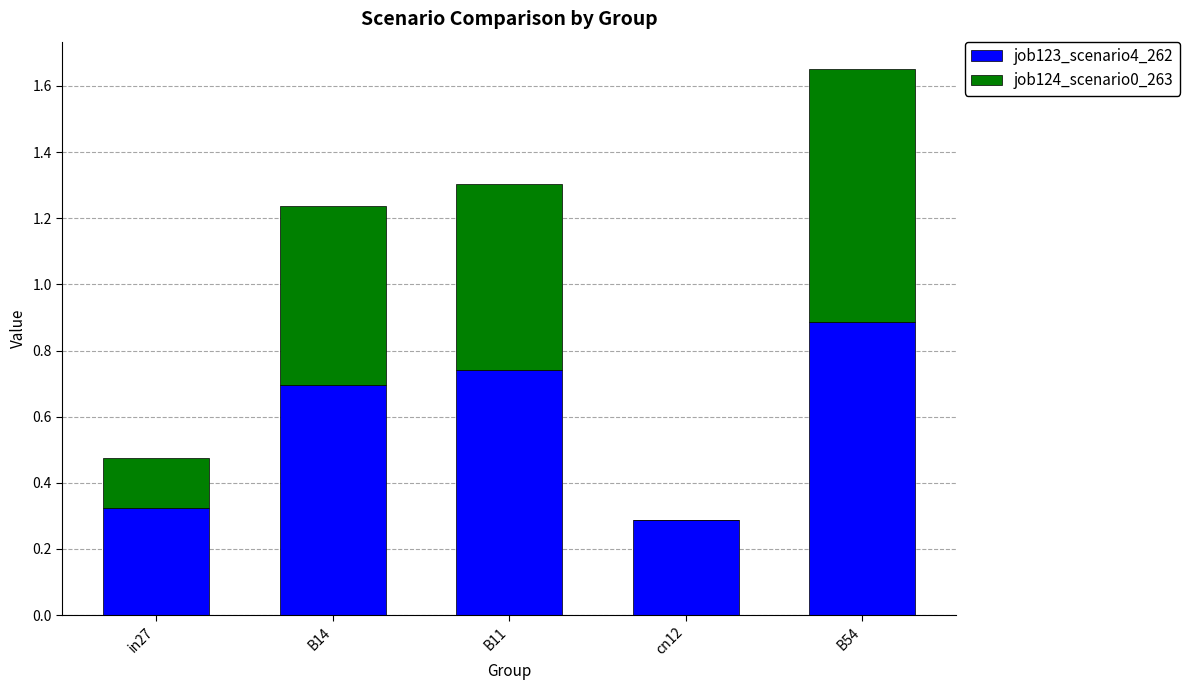

At which category is the sum across all series the highest?

B54